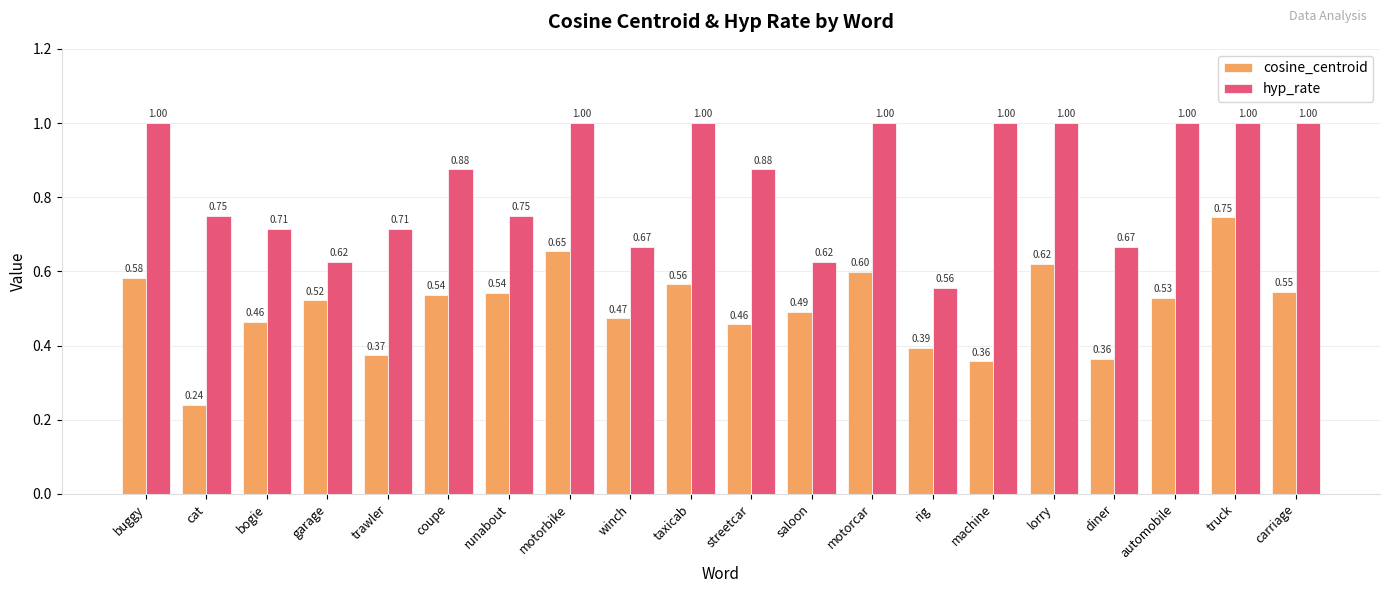

What is the value of the cosine_centroid bar at the 1st from the left?

0.6